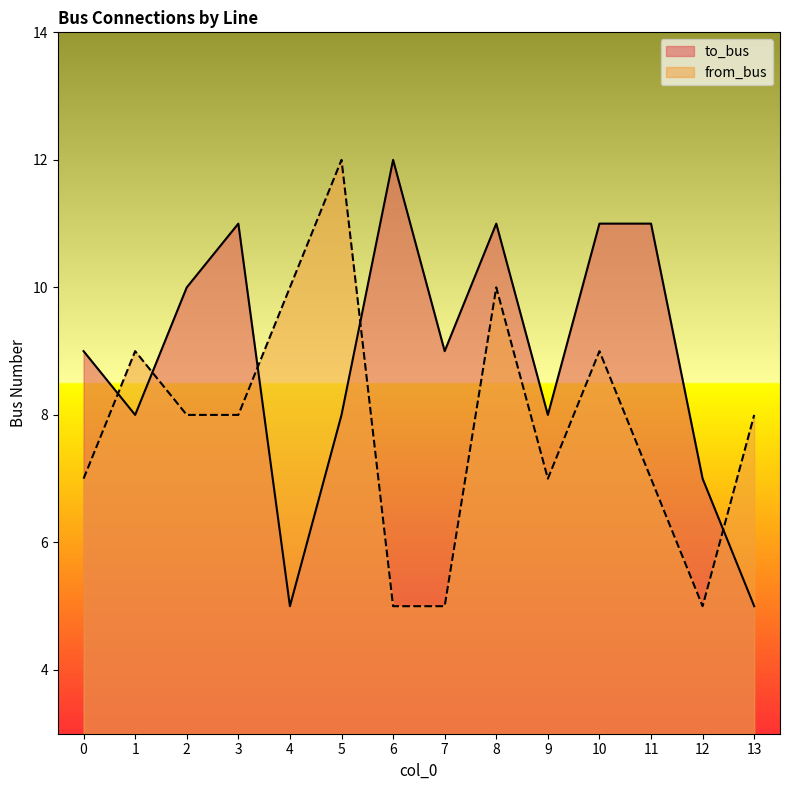

Between which two adjacent categories do to_bus and from_bus first intersect?

0 and 1